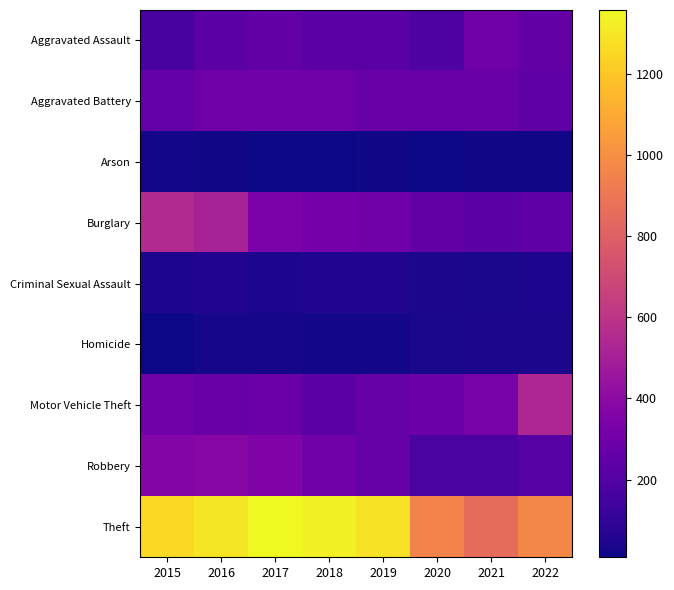

Which label corresponds to the smallest value in the chart?

2018